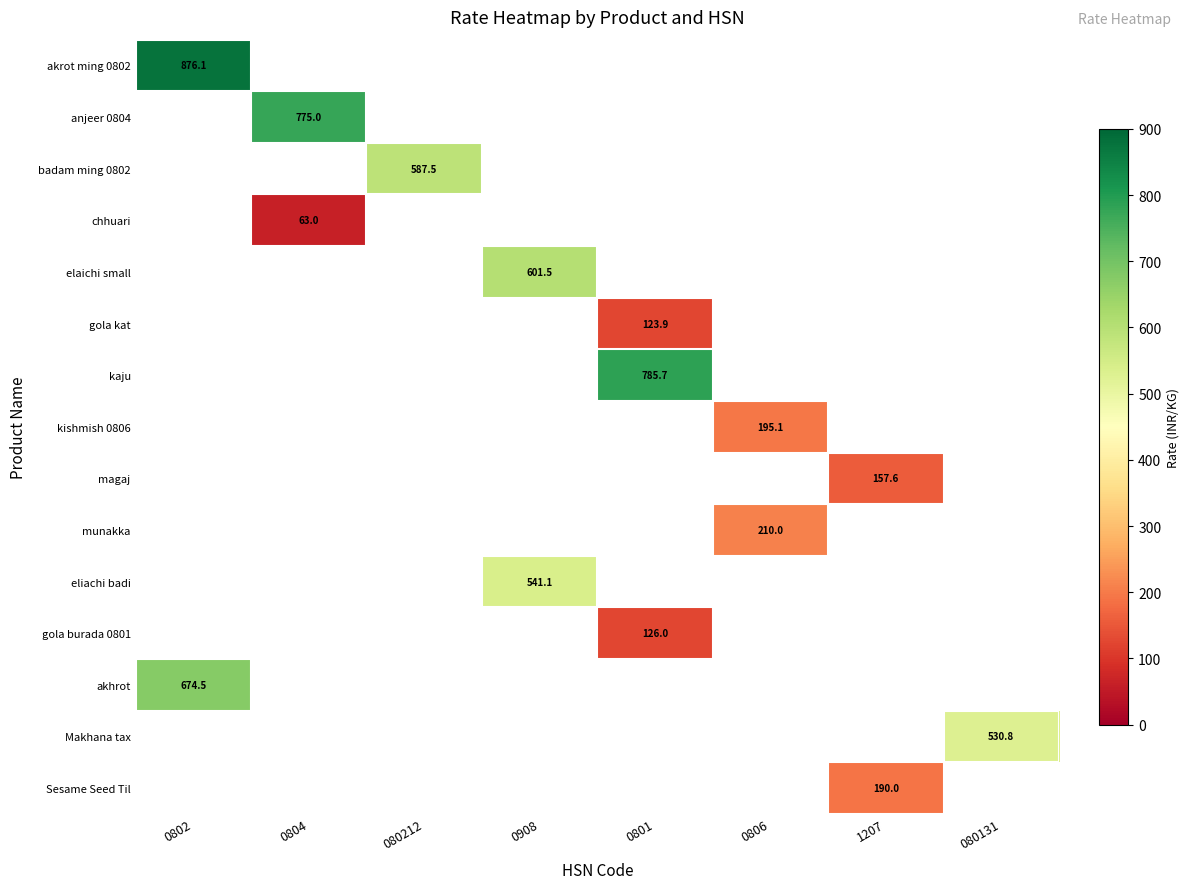

The Makhana tax series shows 530.8 at 080131. True or false?

True